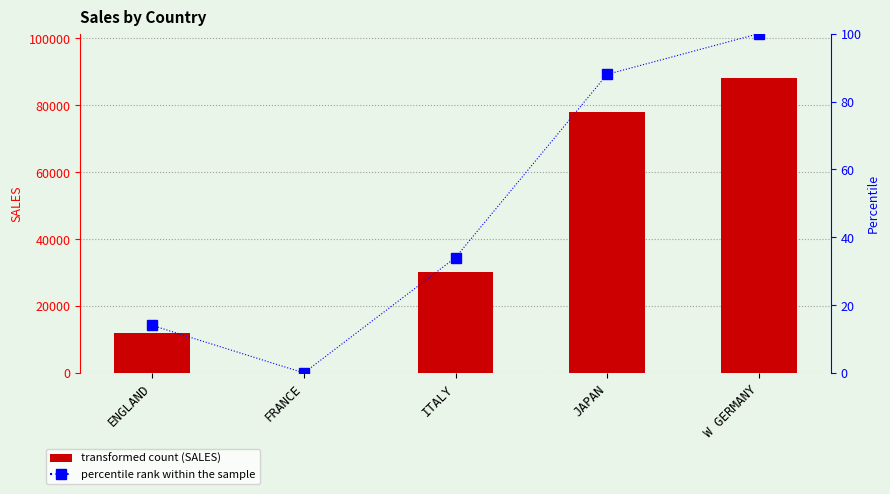

What is the difference between the second highest and minimum values in the SALES series?

78030